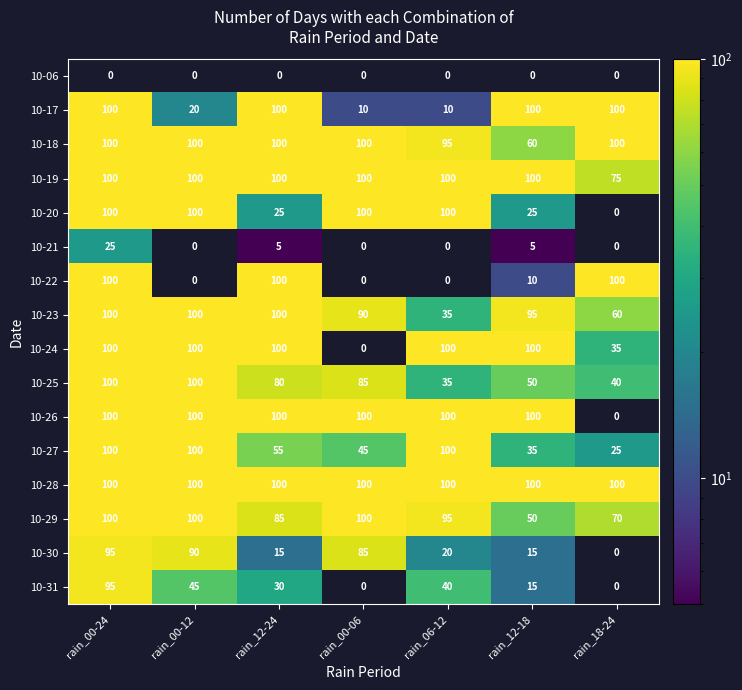

At how many categories does at least one series exceed 54?

7